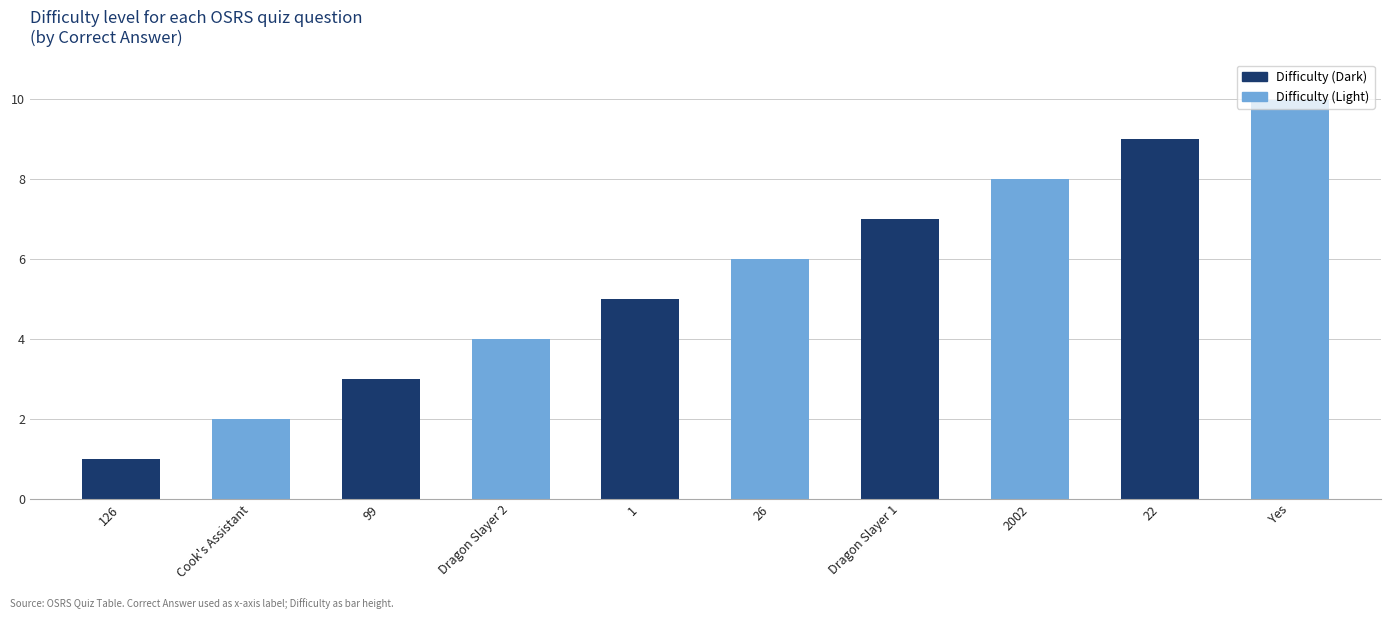

Rank the categories by value from lowest to highest.

126, Cook's Assistant, 99, Dragon Slayer 2, 1, 26, Dragon Slayer 1, 2002, 22, Yes